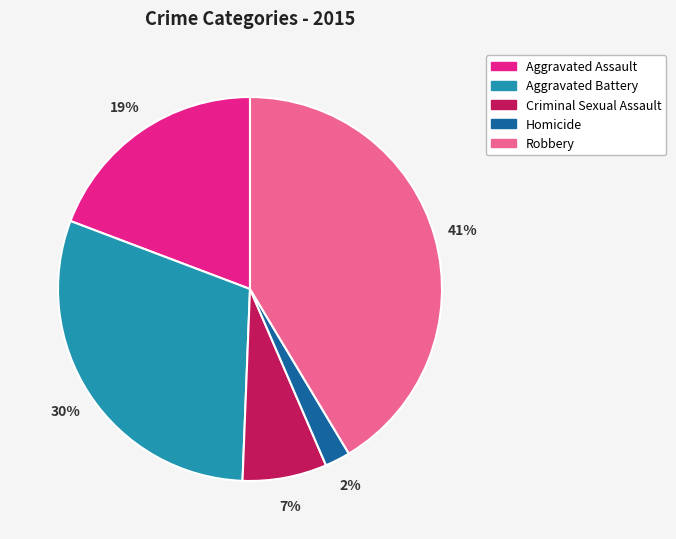

To the nearest percent, what is the combined percentage of Robbery and Aggravated Battery?

72%